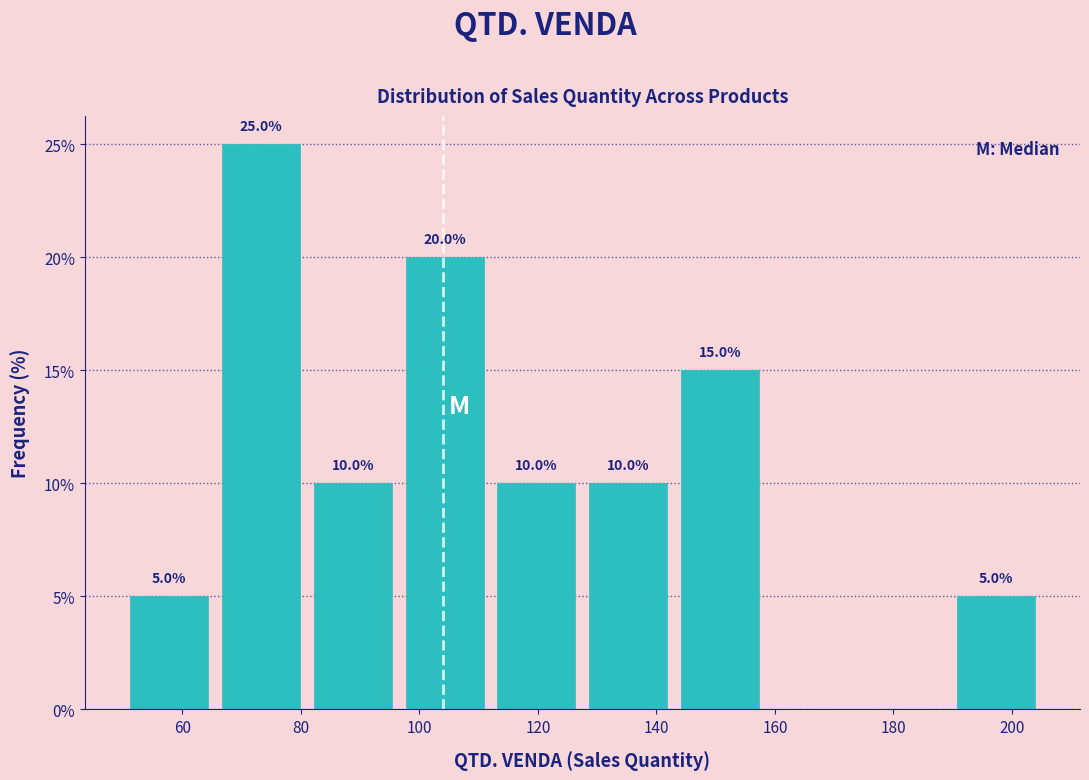

Which range on the x-axis has the tallest bar?

65.5 to 81.0